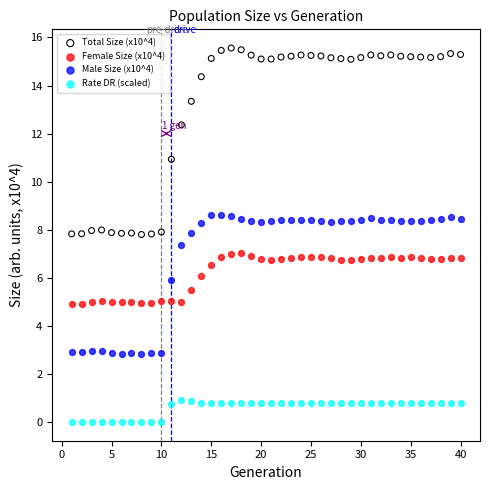

Across all data points, what is the range of Y values (max minus min)?

15.6